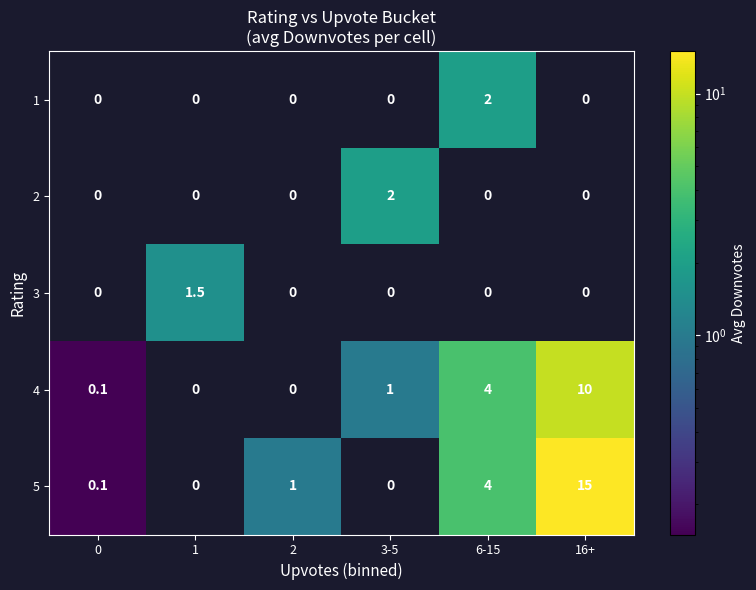

Between 16+ and 2, which is larger?

2